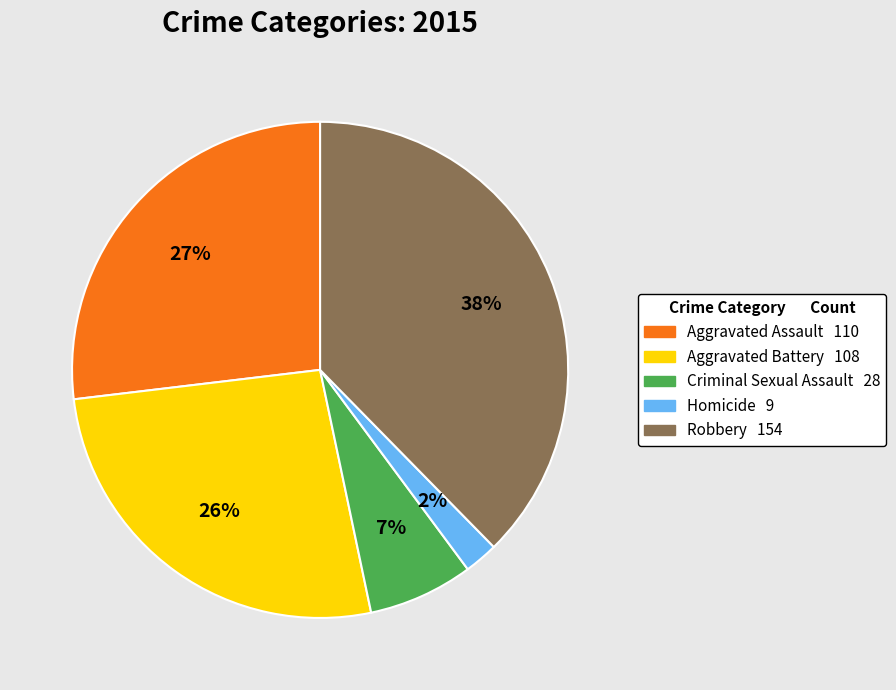

To the nearest percent, what is the combined percentage of Aggravated Assault and Homicide?

29%